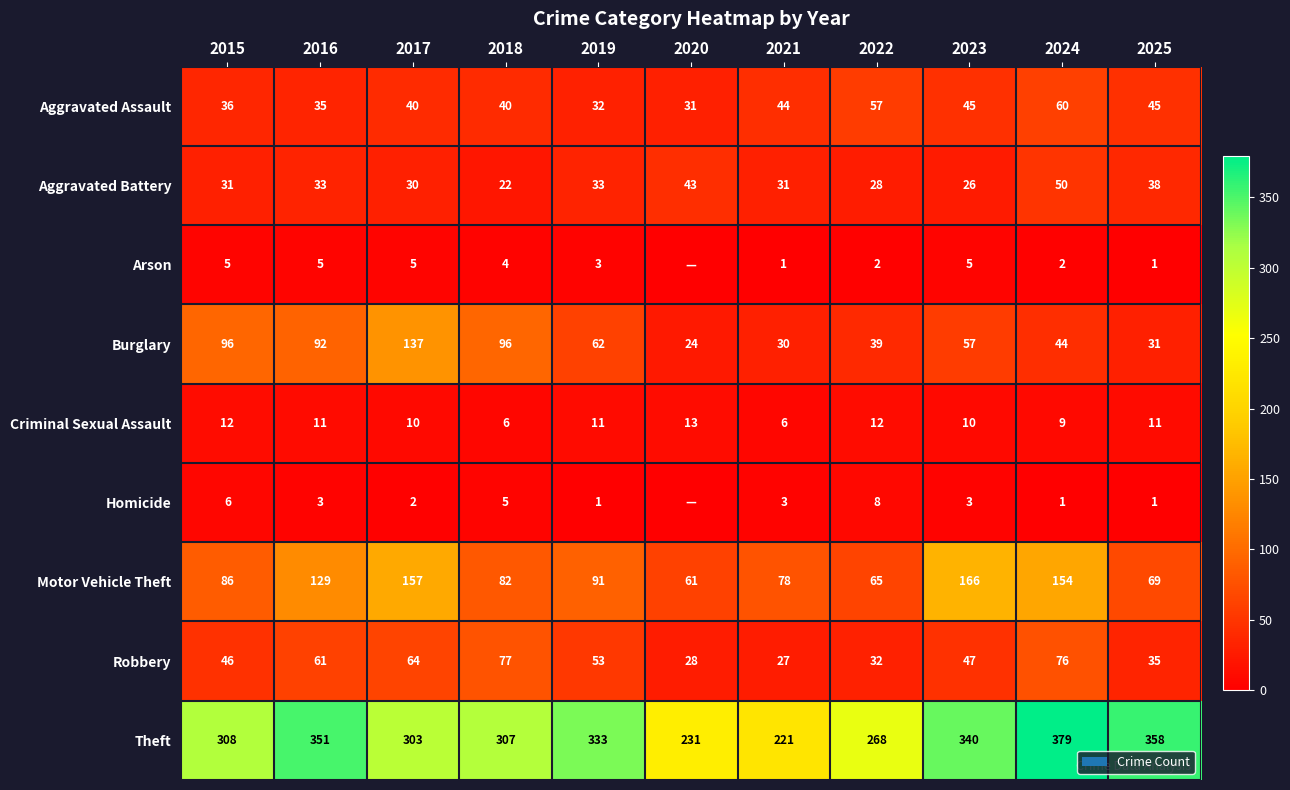

Is the value of Criminal Sexual Assault at 2020 greater than the value of Aggravated Battery at 2023?

No